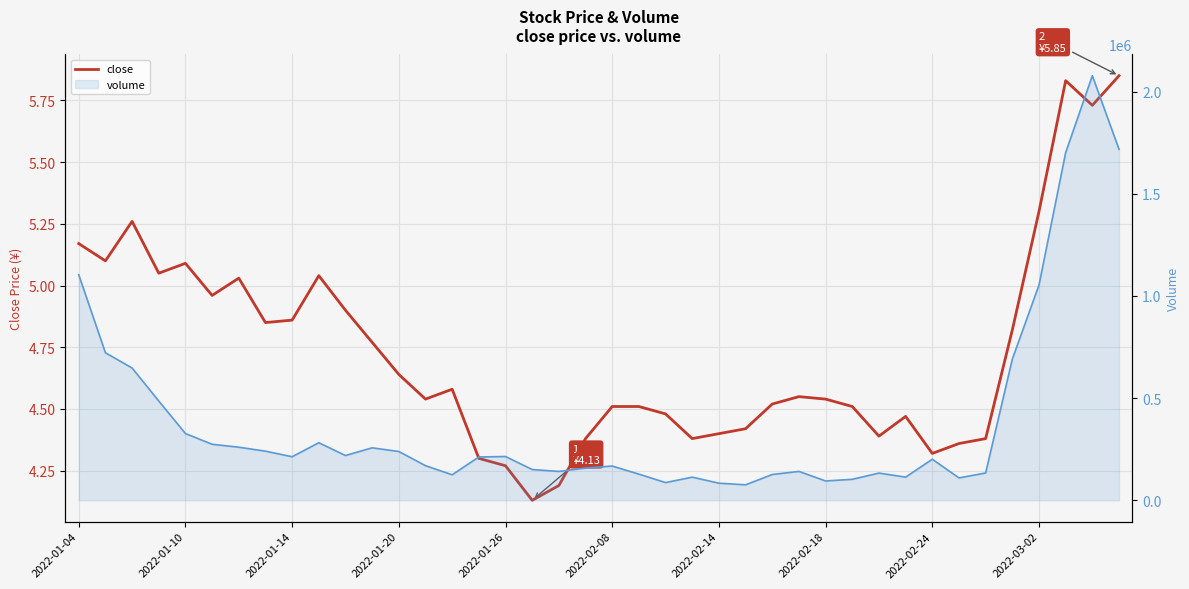

Is it true that volume (line) equals 169552.0 at 13?

True